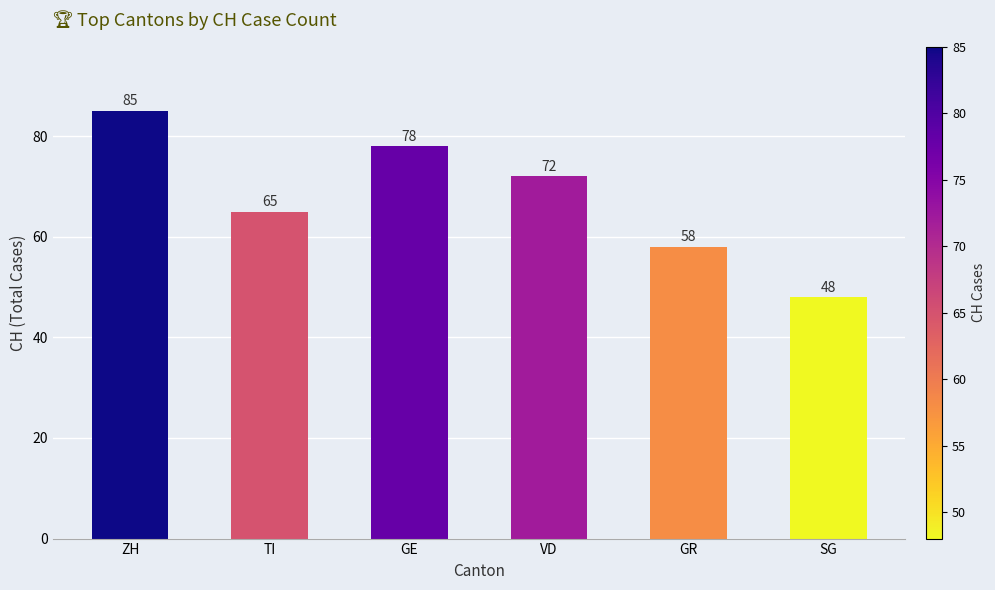

Reading left to right, extract all data points from this chart.

85	65	78	72	58	48